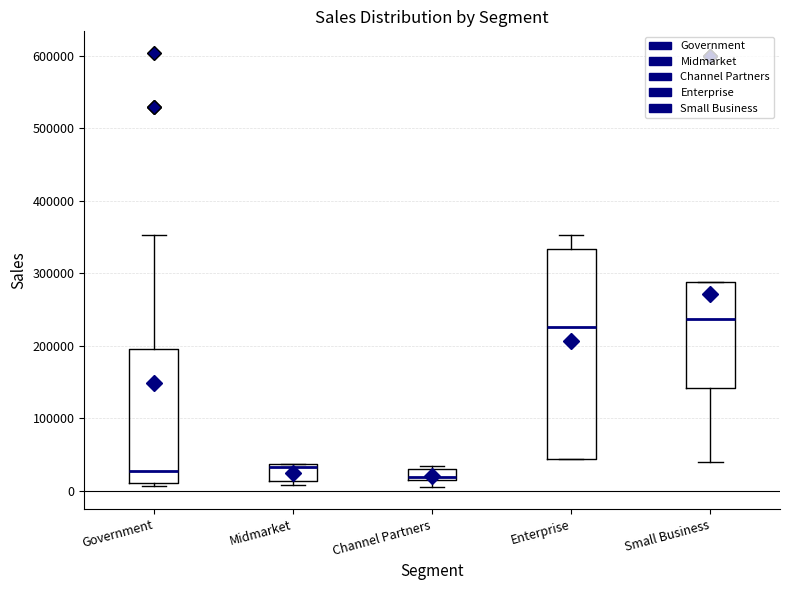

Reading left to right, read every box against the y-axis: the position of its median line, the range the box covers, and the ends of its whiskers. The values are not printed on the chart, so give them approximately, as read against the axis.

Government: median 30000, box 10000 to 200000, whiskers 10000 (just below the box's lower edge) to 350000
Midmarket: median 30000, box 10000 to 40000, whiskers 10000 (just below the box's lower edge) to 40000
Channel Partners: median 20000, box 10000 to 30000, whiskers 0 to 30000 (just above the box's upper edge)
Enterprise: median 230000, box 40000 to 330000, whiskers 40000 to 350000
Small Business: median 240000, box 140000 to 290000, whiskers 40000 to 290000